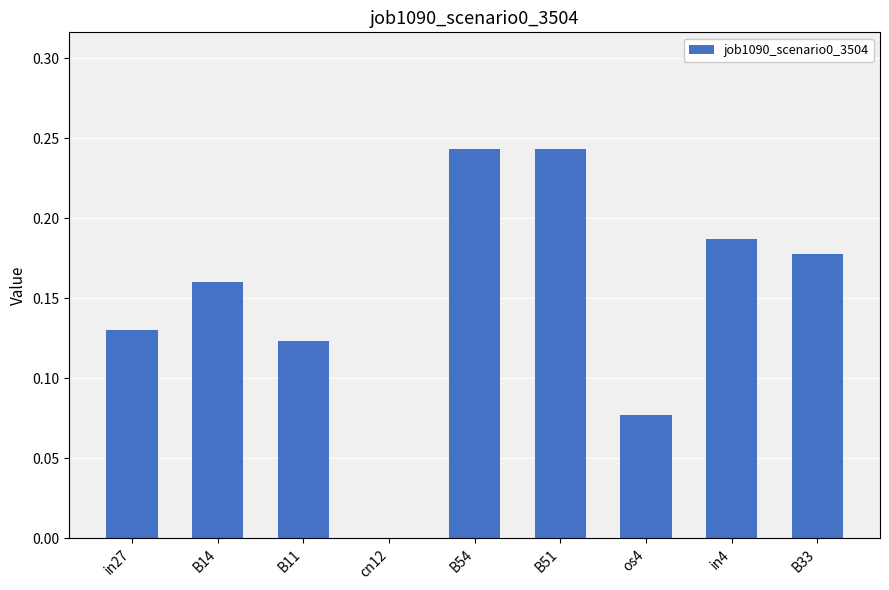

Between in4 and B14, which is larger?

in4